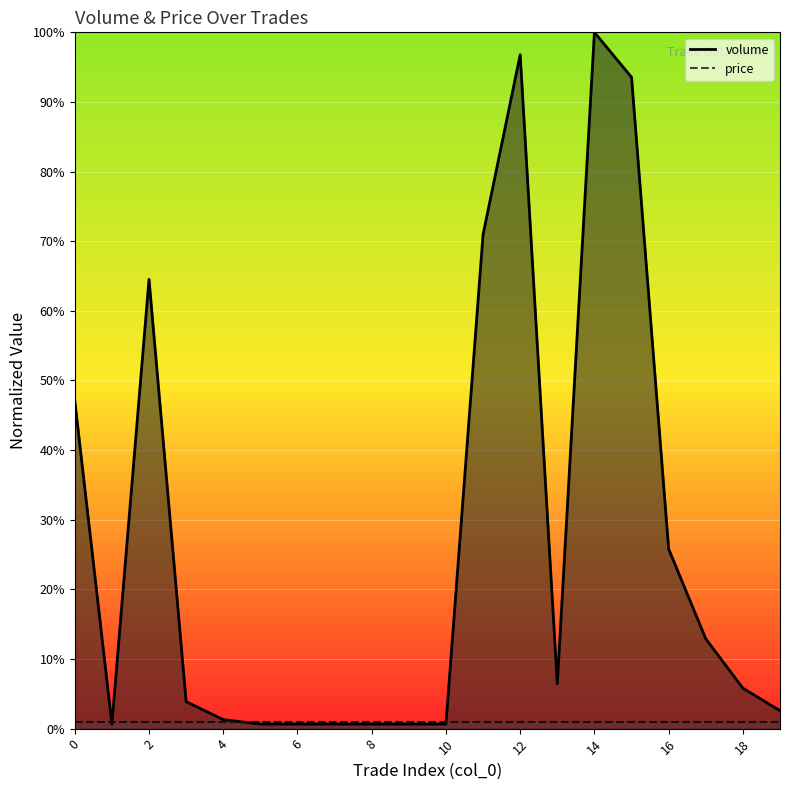

What is the value of the volume_line point at the 3rd from the left?

0.6